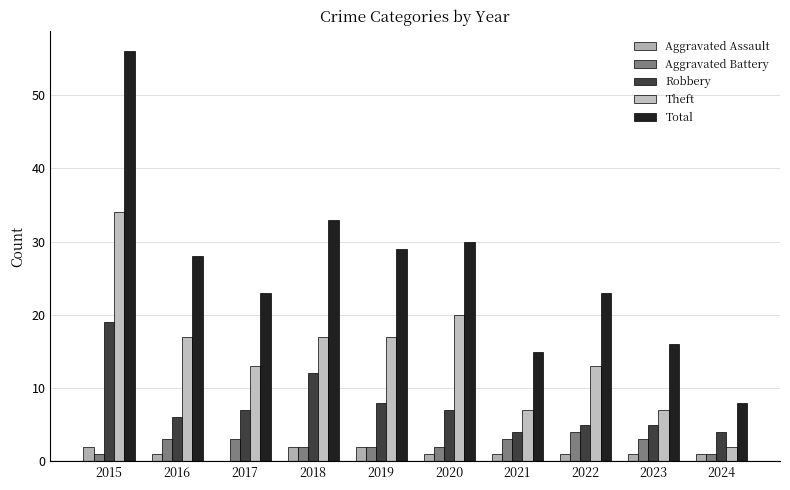

Count the number of categories in the chart.

10